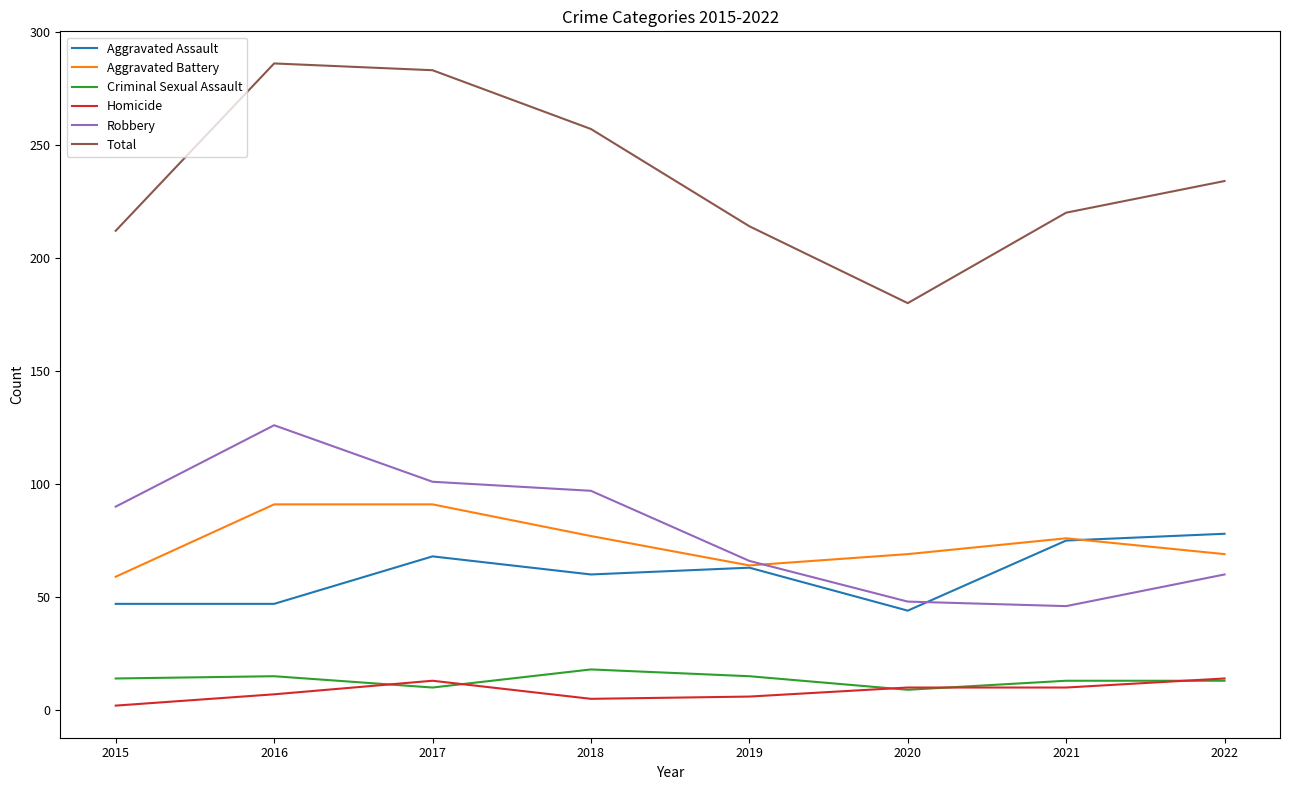

What is the total value across all series at 2019?

428